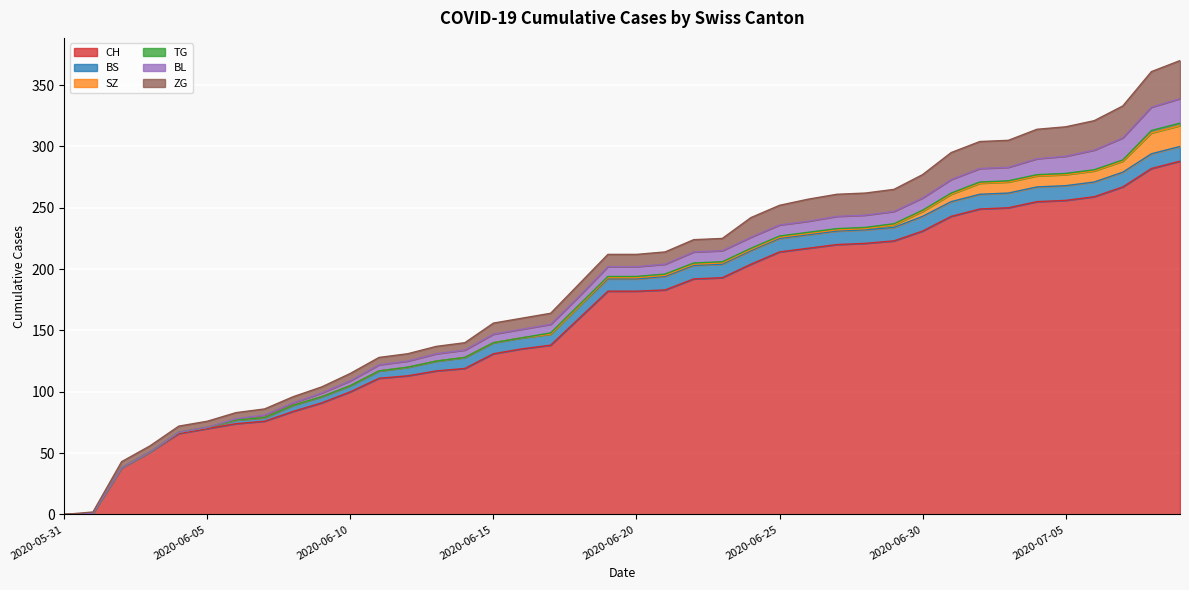

Between 2020-06-24 and 2020-06-29, which series saw the biggest shift?

CH